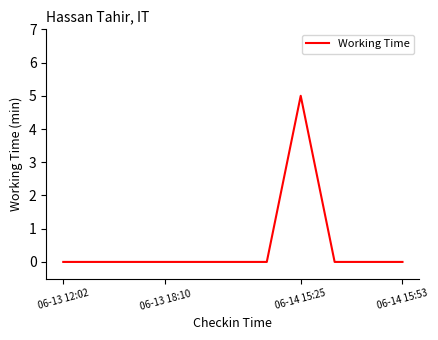

What is the greatest value displayed?

5